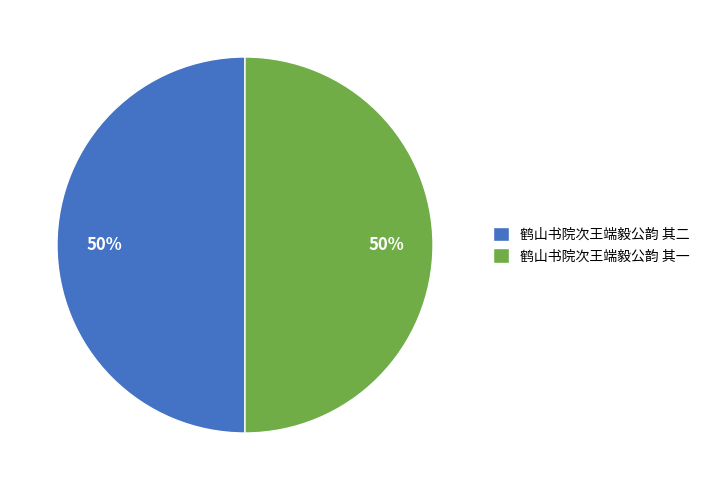

To the nearest percent, what is the combined percentage of 鹤山书院次王端毅公韵 其二 and 鹤山书院次王端毅公韵 其一?

100%